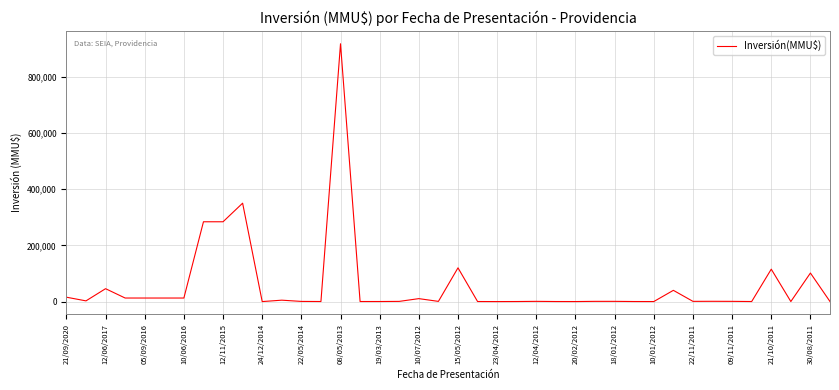

What is the maximum value shown in the chart?

917000